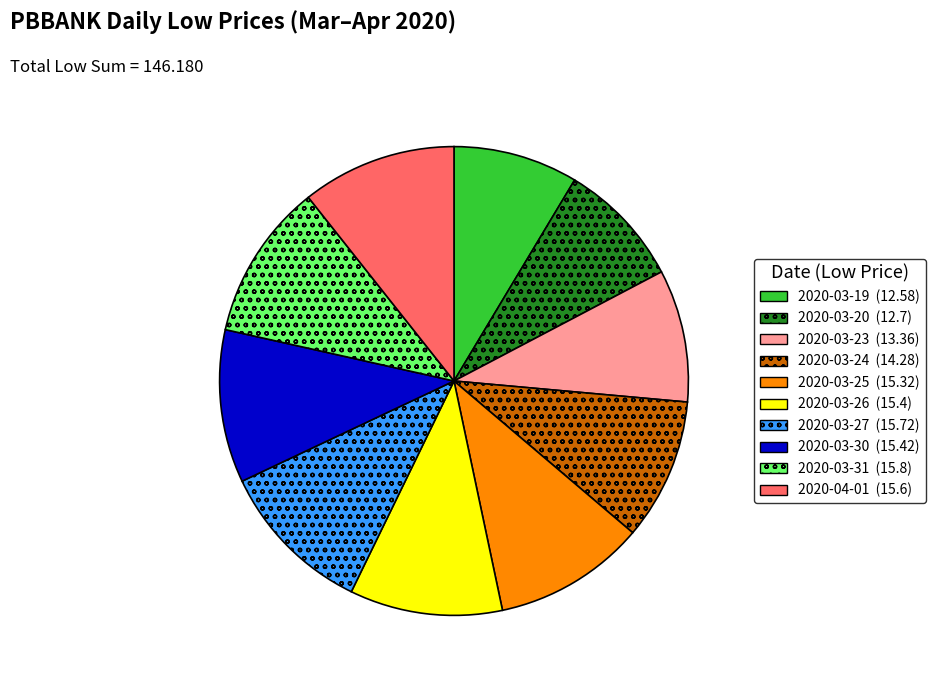

What is the ratio of the value at 2020-03-30 to the value at 2020-03-27?

1.0